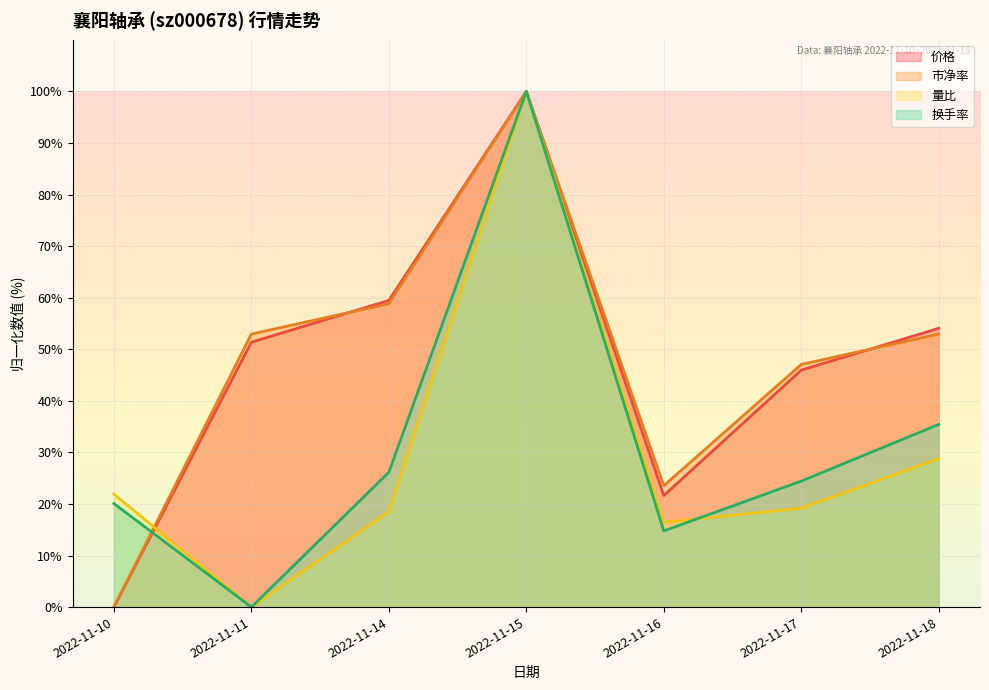

How many data points in 换手率 are above 24?

4